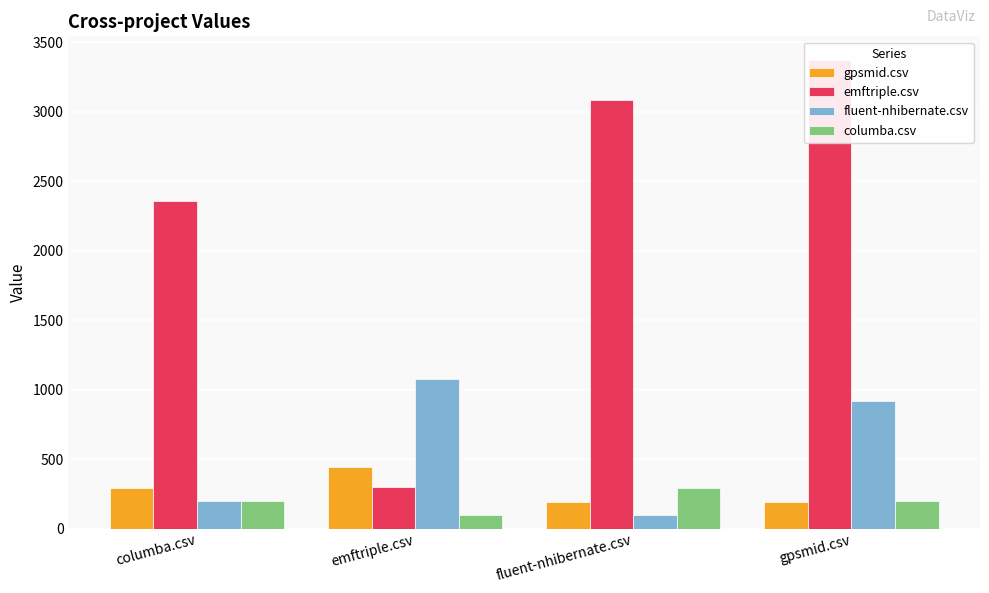

What is the value of the fluent-nhibernate.csv bar at the 1st from the left?

197.5